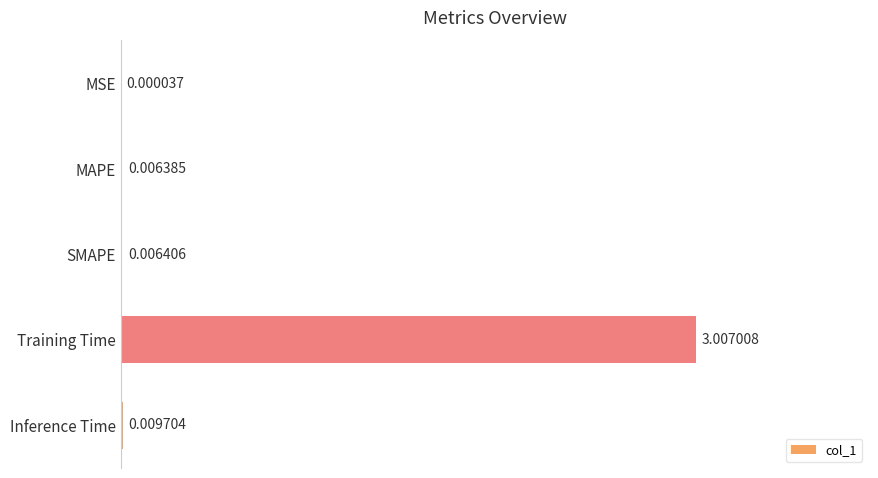

Are the bars grouped side by side (vs. stacked)?

No